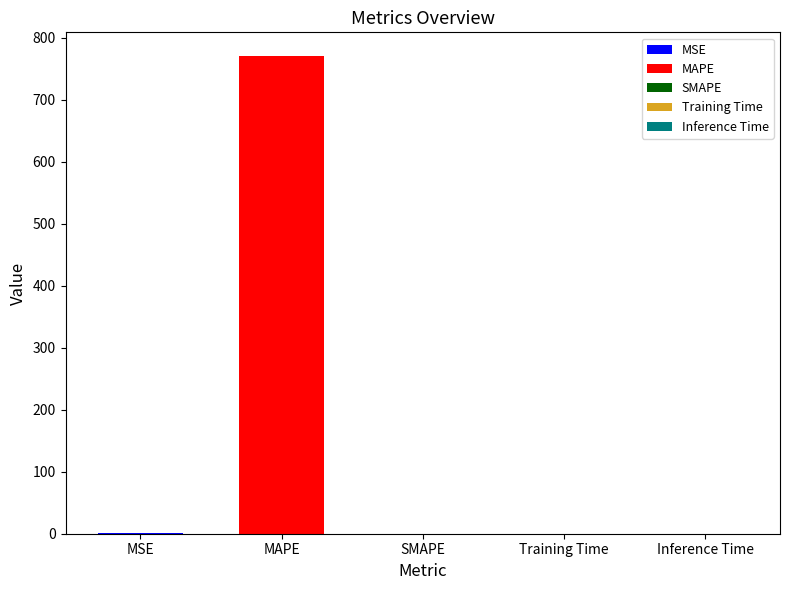

What is the label of the 3rd bar from the left?

SMAPE